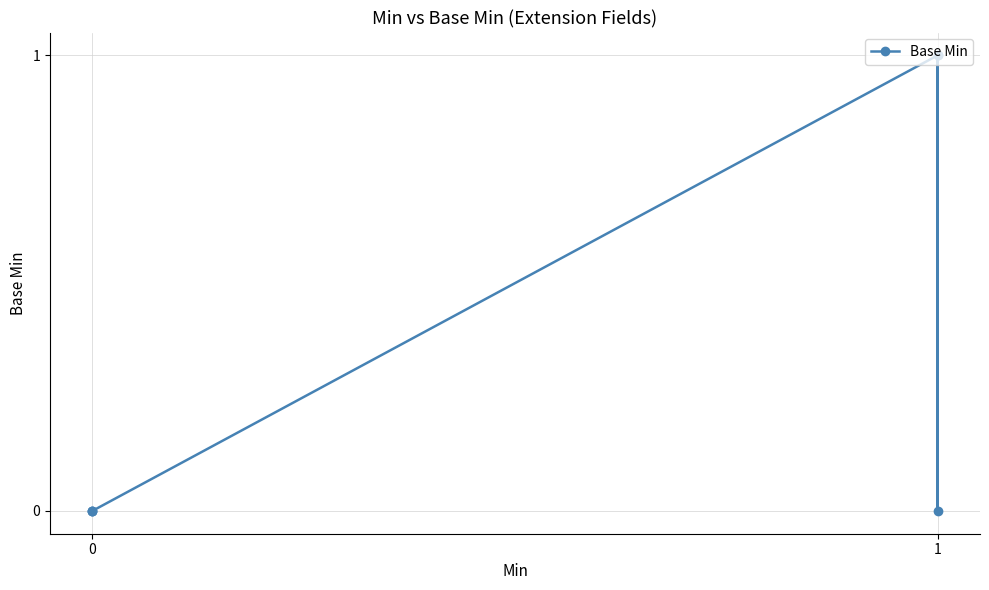

Count the values in the range 0 to 1.

6